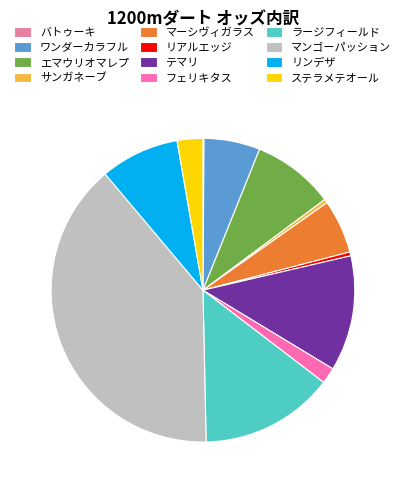

True or false: ワンダーカラフル accounts for 6% of the total.

True